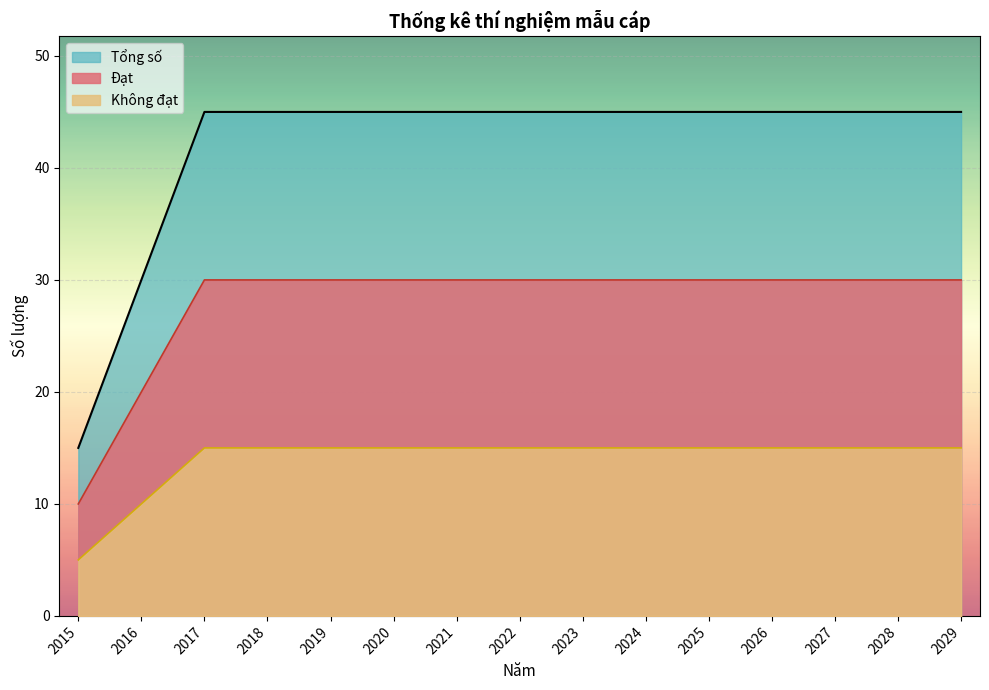

Rank the series by their maximum value, from highest to lowest.

Tổng số, Đạt, Không đạt